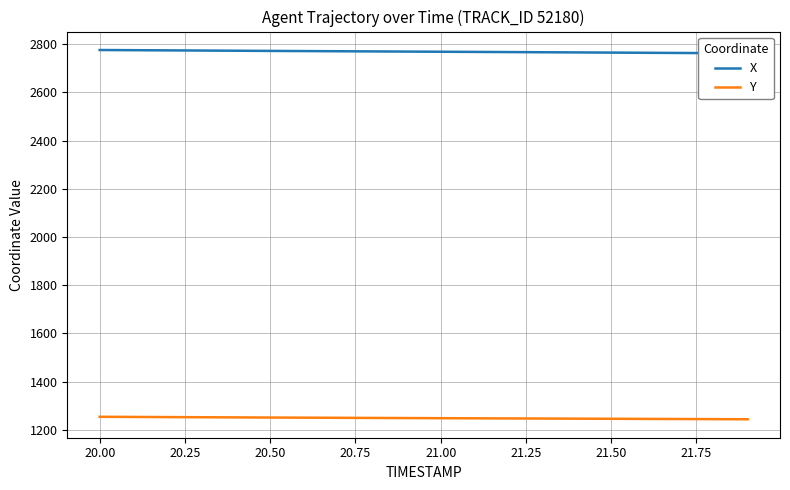

Where is X nearest to the value 2769?

21.00